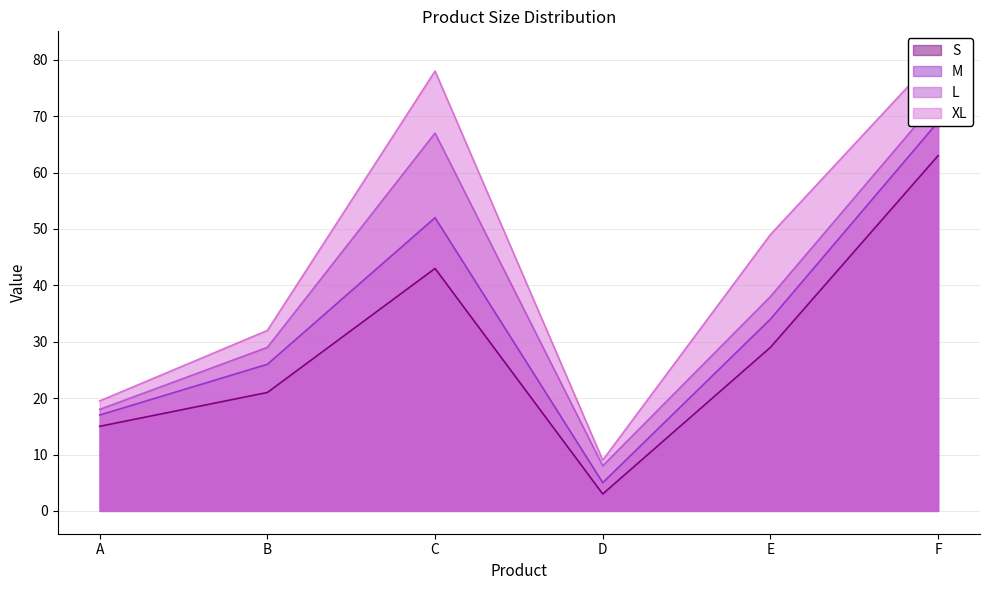

Is the value of M at F greater than the value of XL at E?

Yes